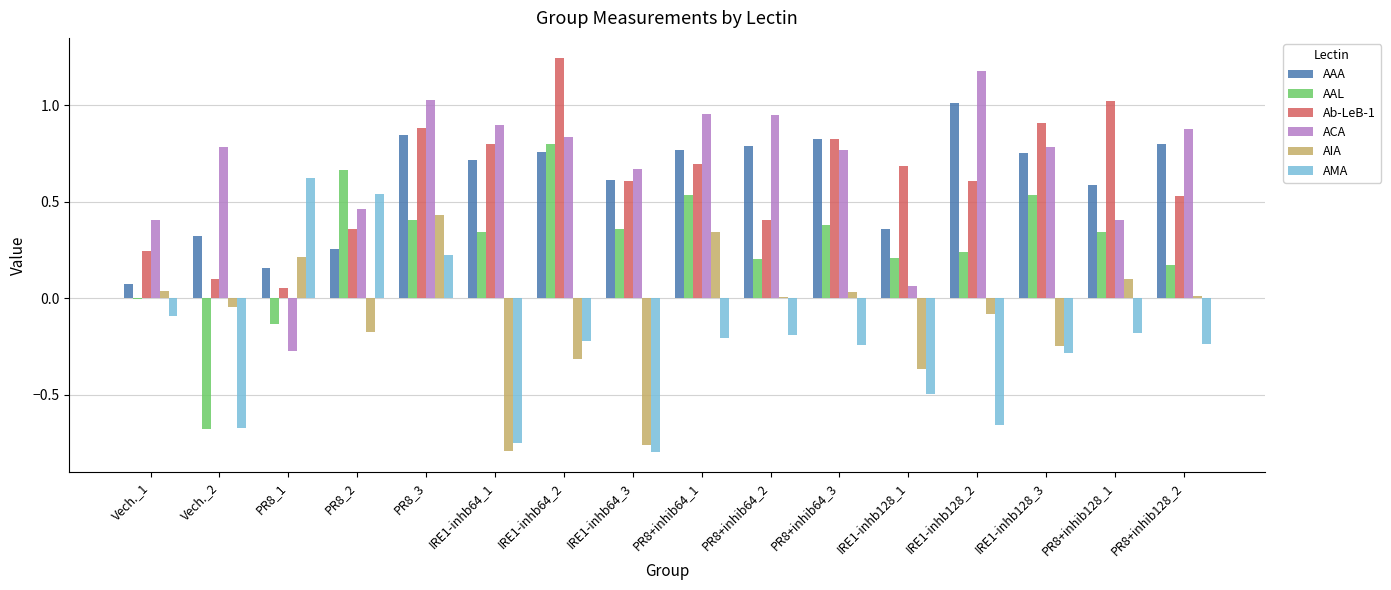

At which category is the sum across all series the highest?

PR8_3